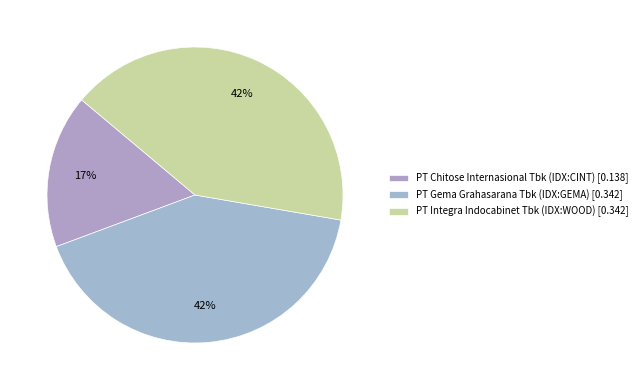

Does PT Gema Grahasarana Tbk (IDX:GEMA) account for over 50% of the chart?

No